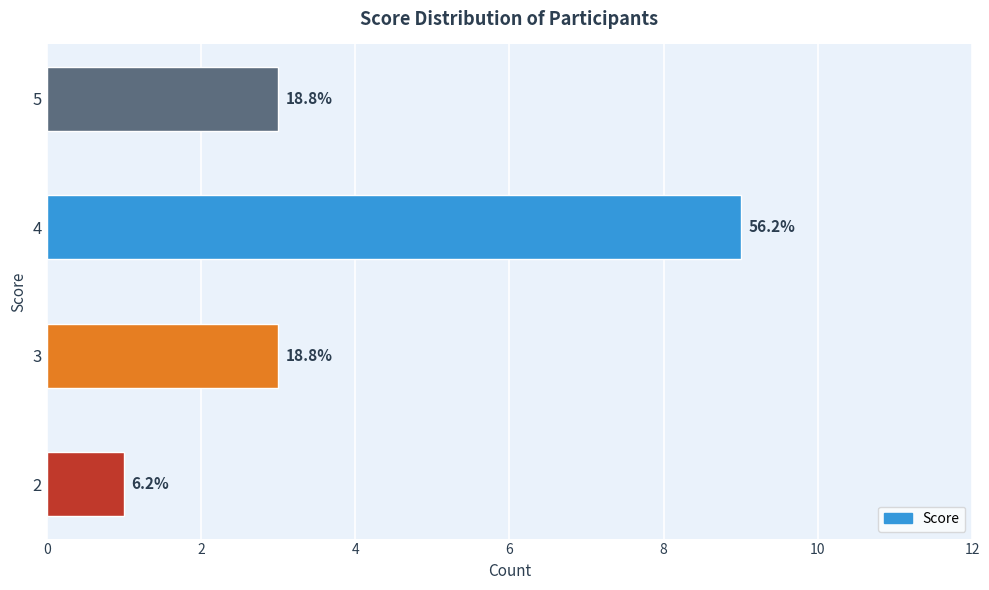

Count the values in the range 3 to 9.

3